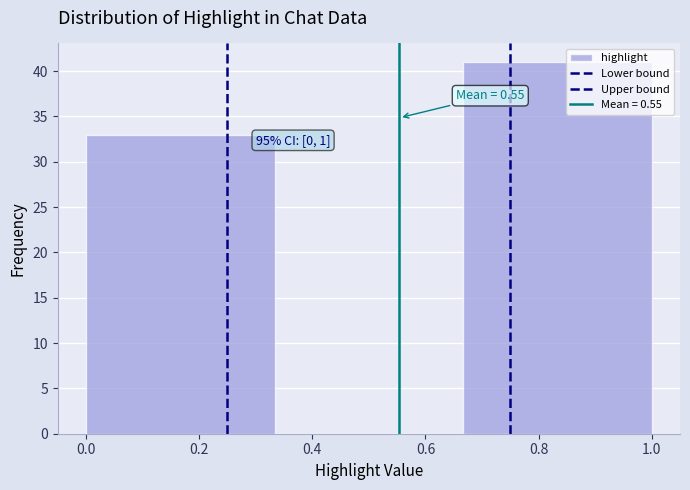

Over which range of the x-axis is the bar tallest?

0.66 to 1.00